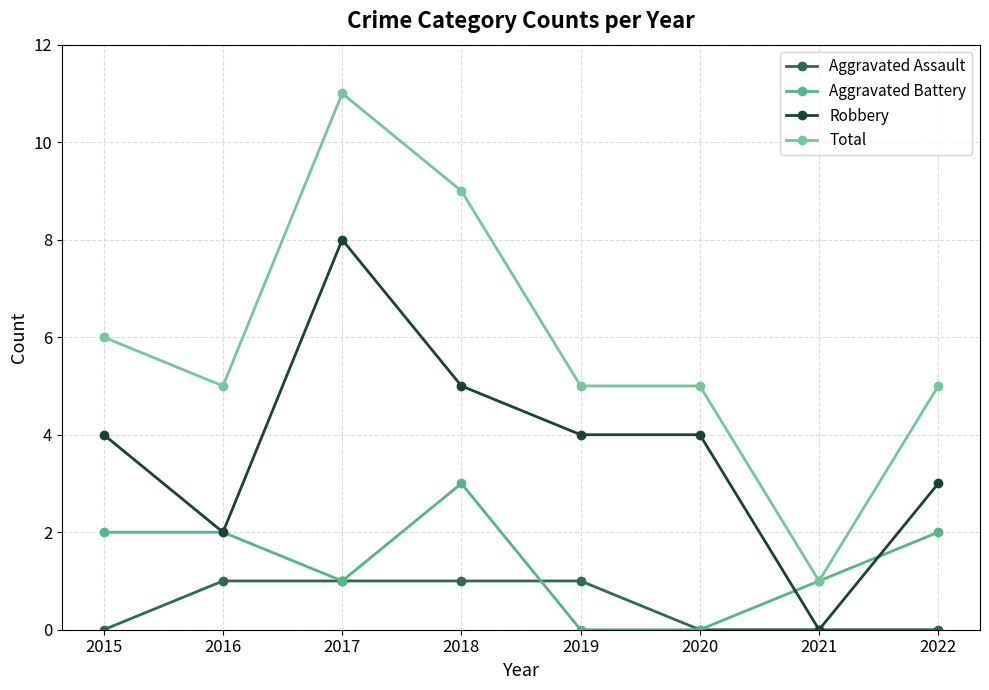

Which series changed the most between 2018 and 2020?

Total